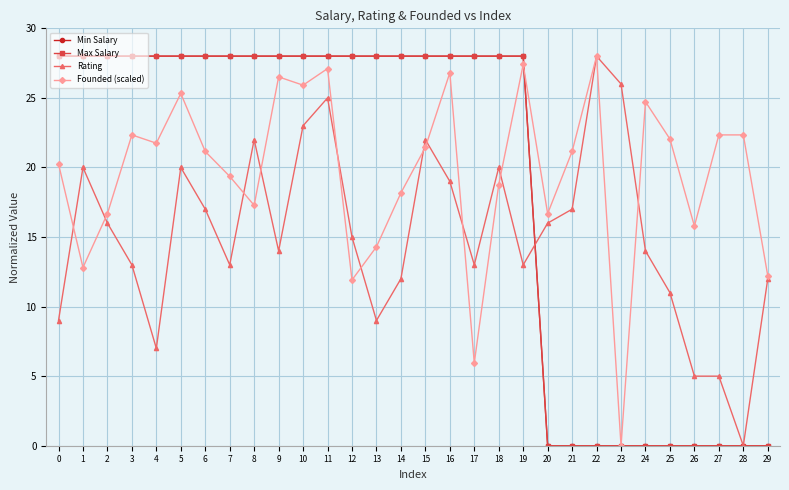

What is the value of the Rating point at the 17th from the left?

19.0